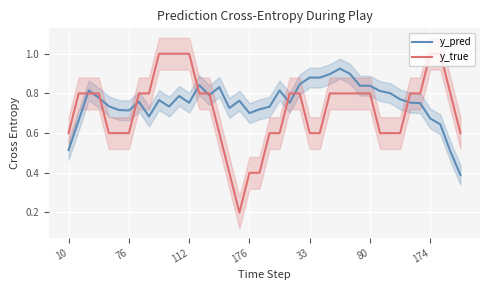

How many lines are shown in the chart?

2